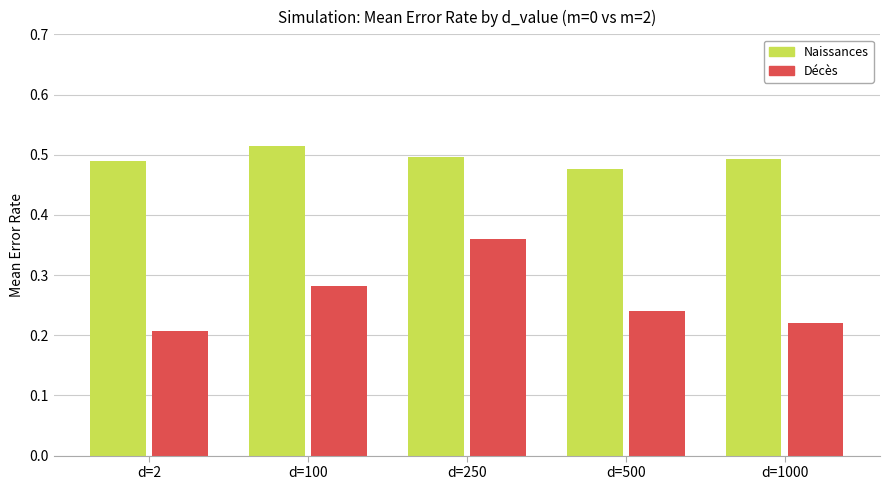

Count the number of categories in the chart.

5